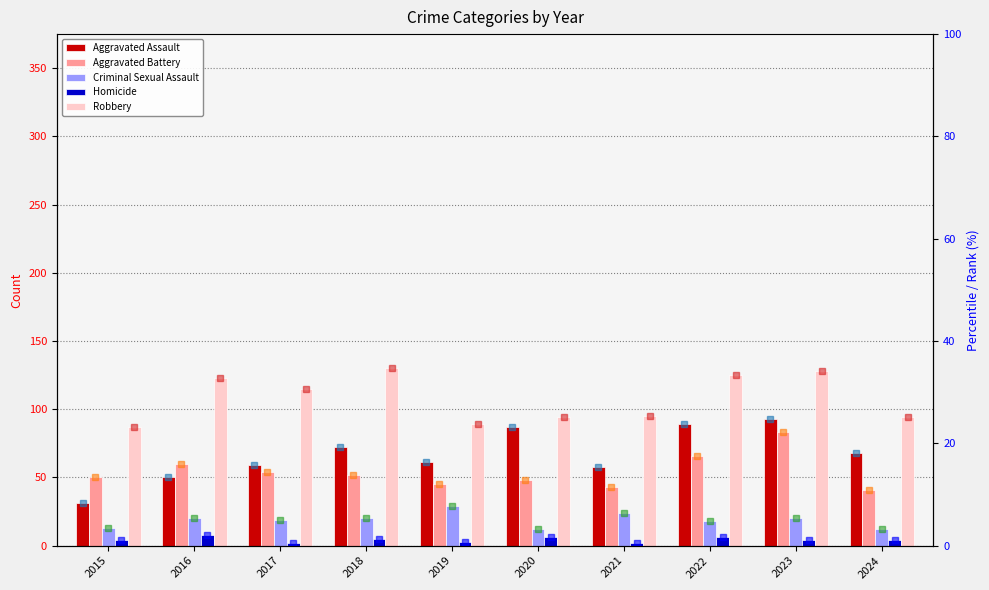

At which category is the sum across all series the highest?

2023